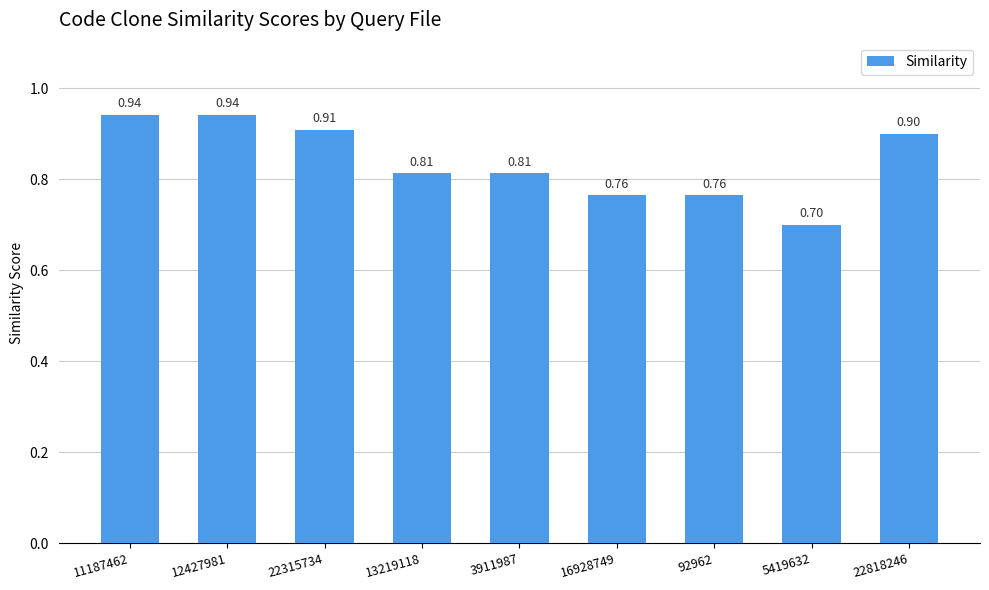

What is the sum of all values?

7.5